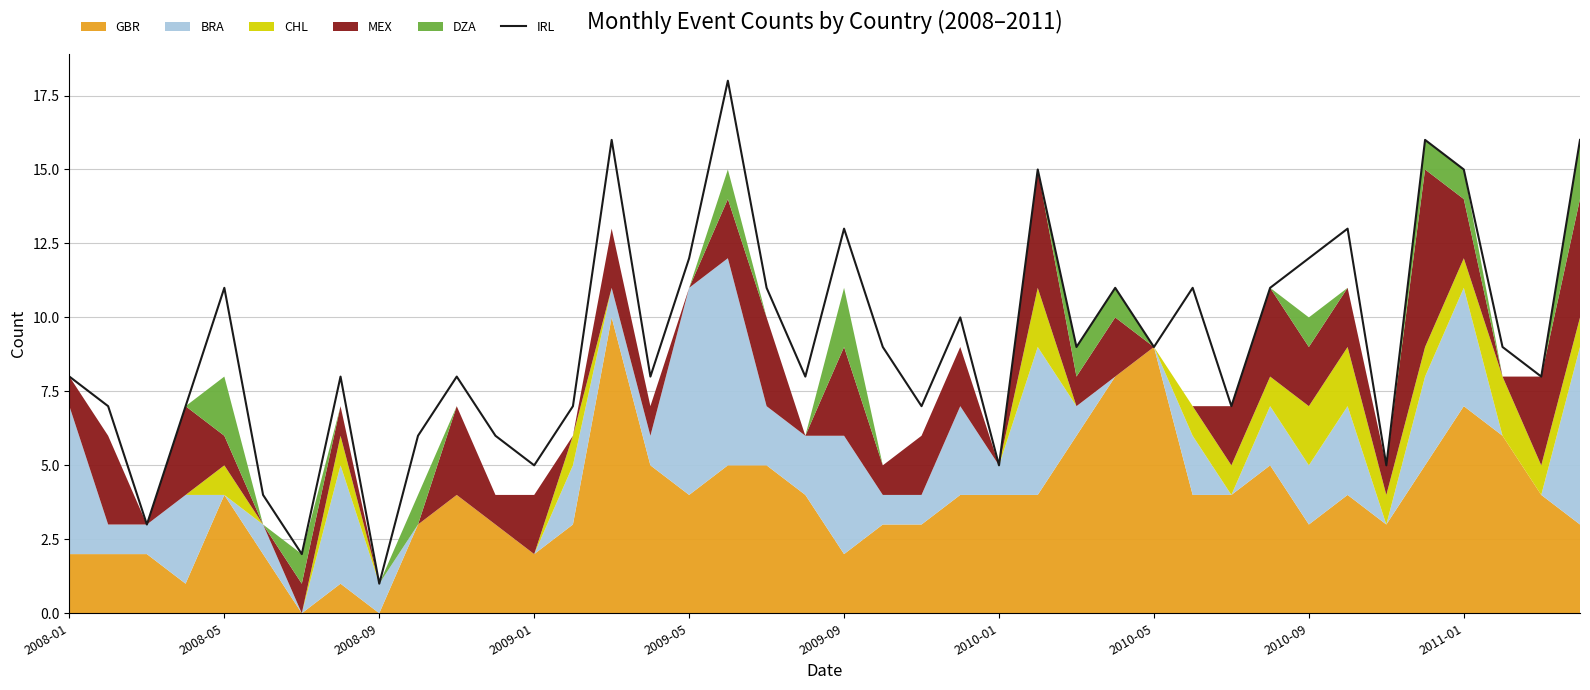

What is the maximum value for IRL?

18